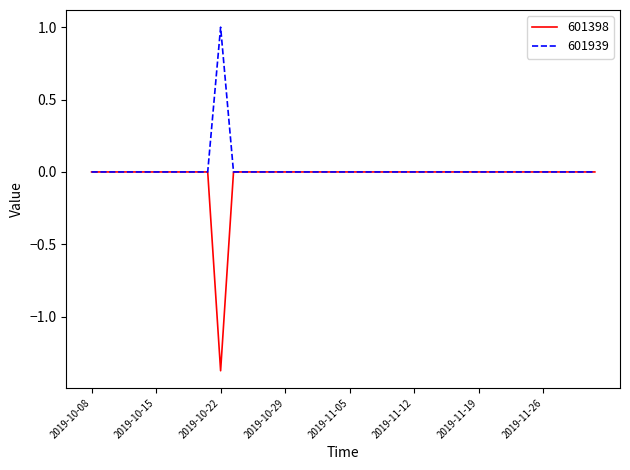

What is the smallest value displayed?

-1.4